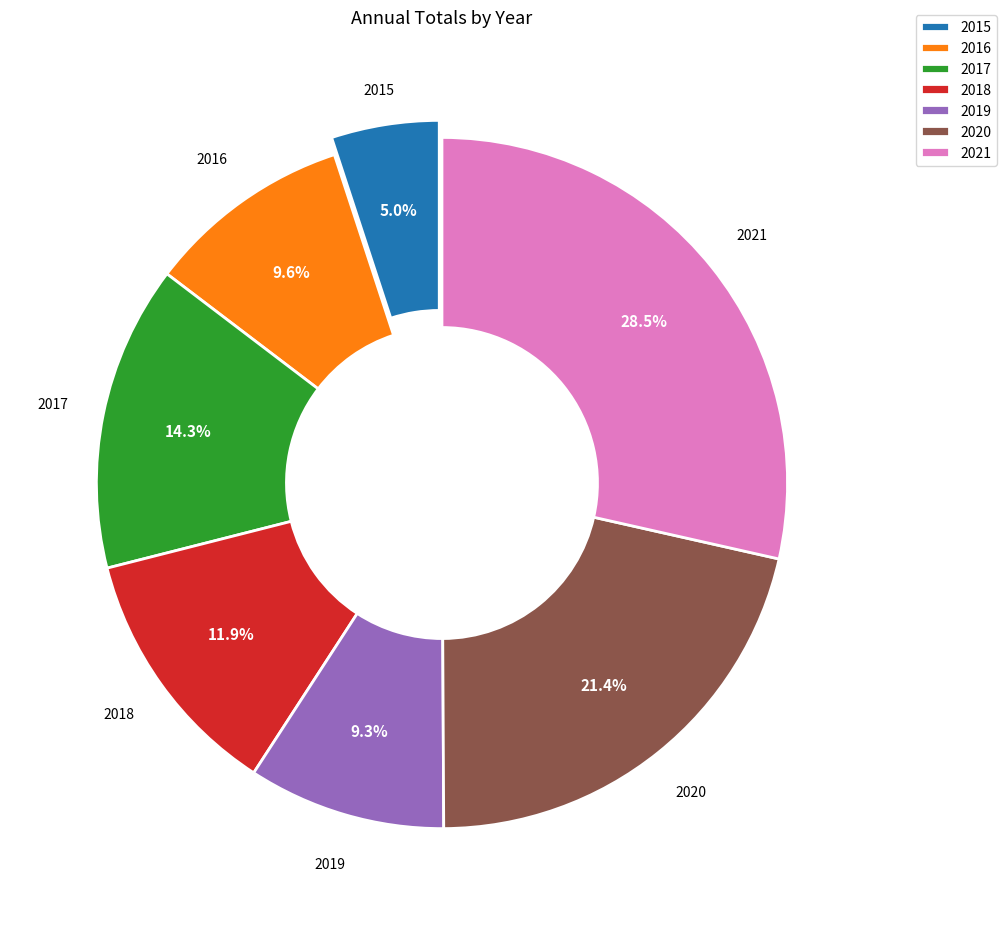

What is the ratio of the value at 2020 to the value at 2017?

1.5